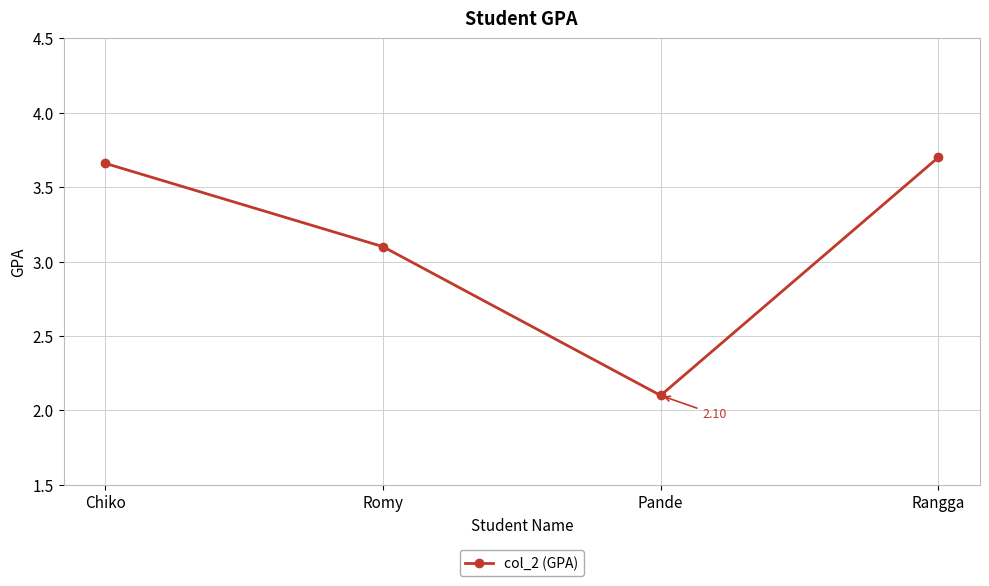

What is the ratio of the value at Romy to the value at Chiko?

0.8